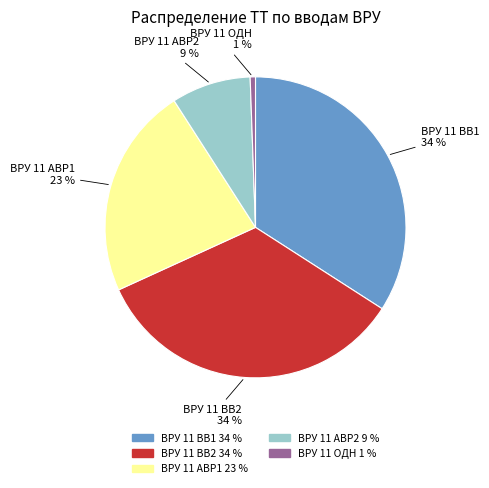

Which has a higher value, ВРУ 11 АВР1 or ВРУ 11 ВВ1?

ВРУ 11 ВВ1